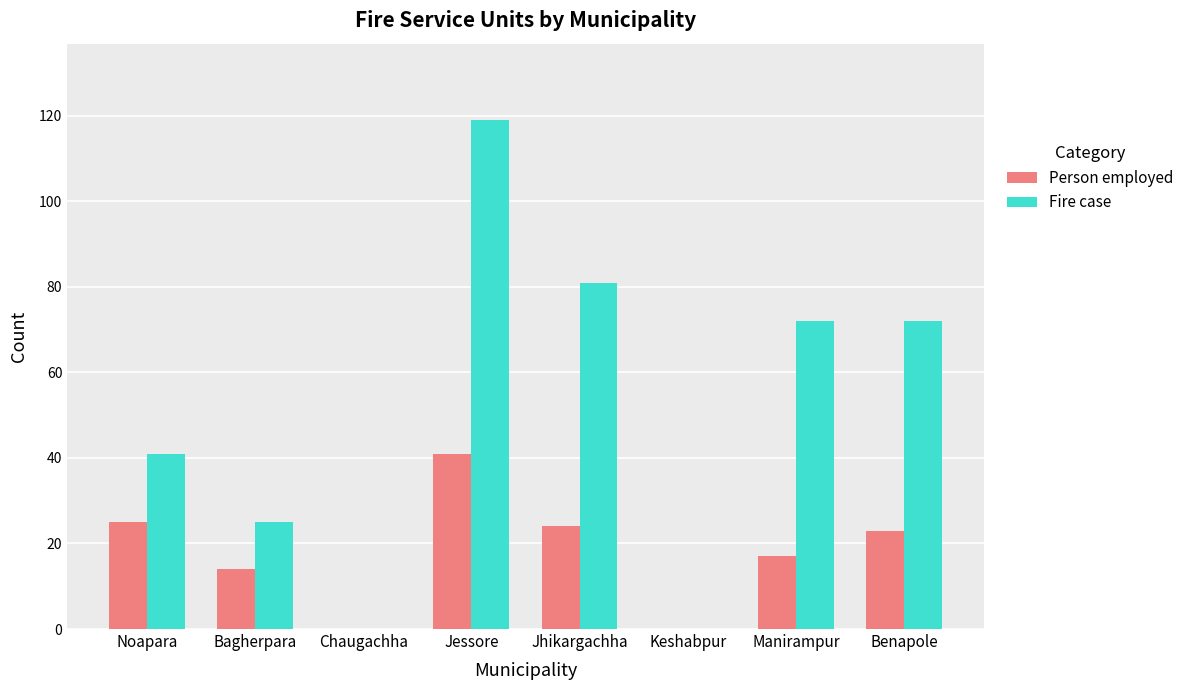

Reading right to left, extract all data points from this chart.

Person employed: 23	17	0	24	41	0	14	25
Fire case: 72	72	0	81	119	0	25	41